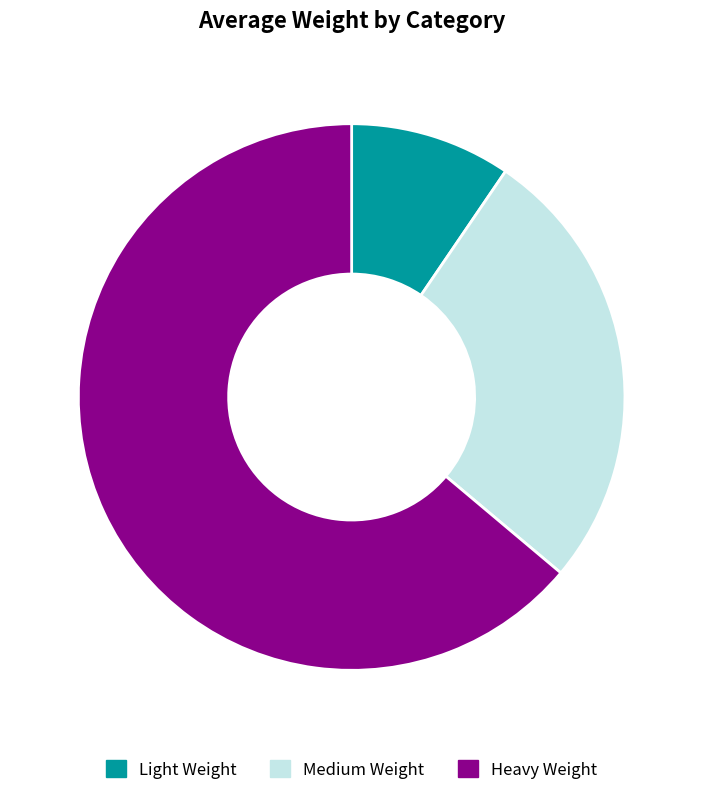

Between Light Weight and Heavy Weight, which is larger?

Heavy Weight